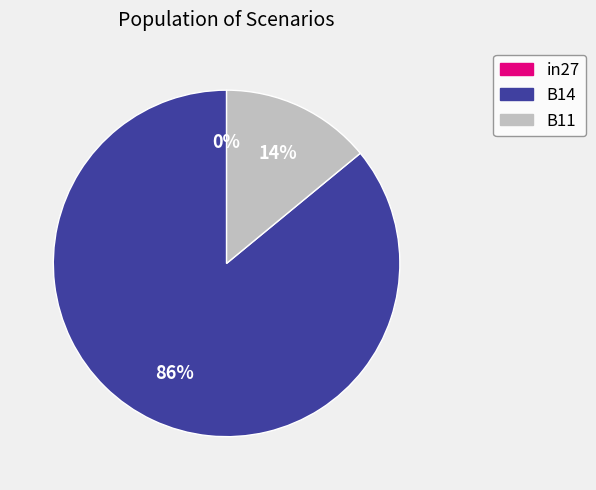

Do B11 and B14 together represent more than half of the pie?

Yes